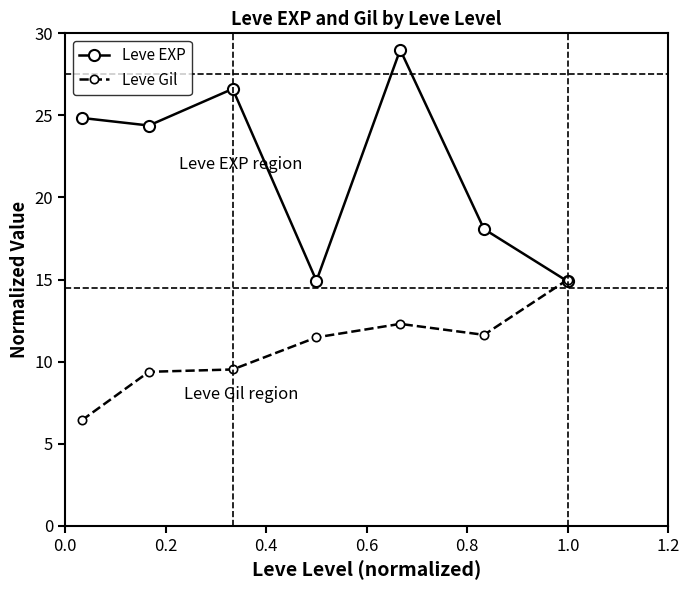

Which series has the widest spread of values?

Leve EXP